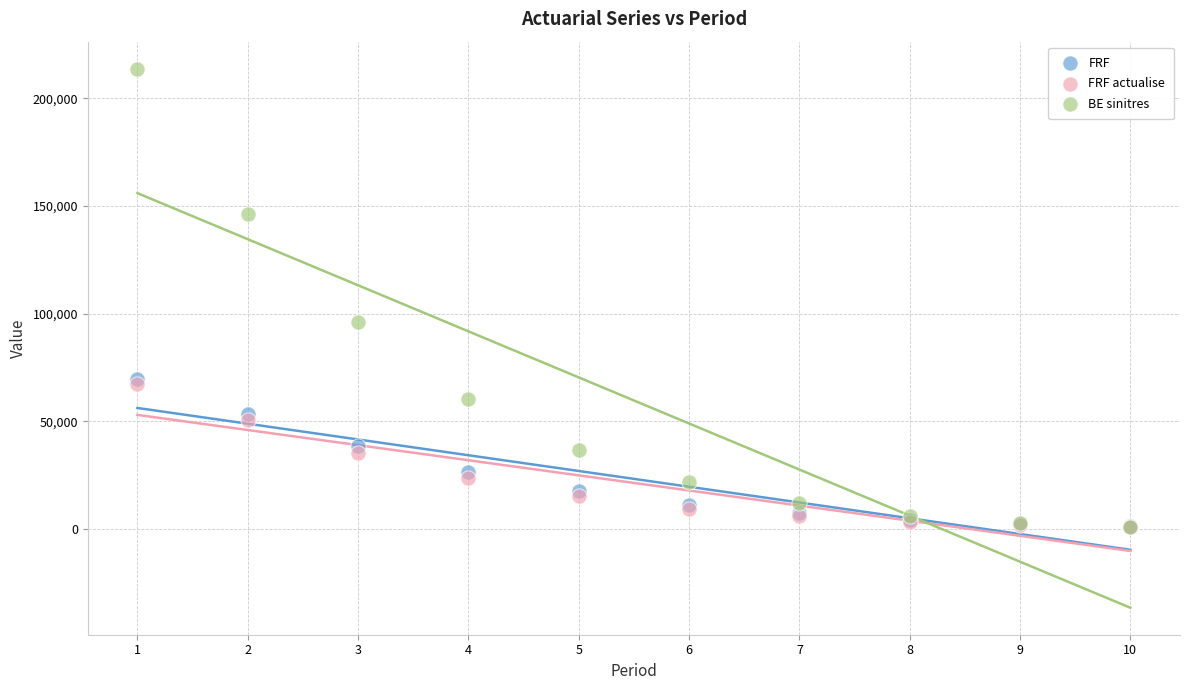

What are all the series names shown in the legend?

FRF, FRF actualise, BE sinitres